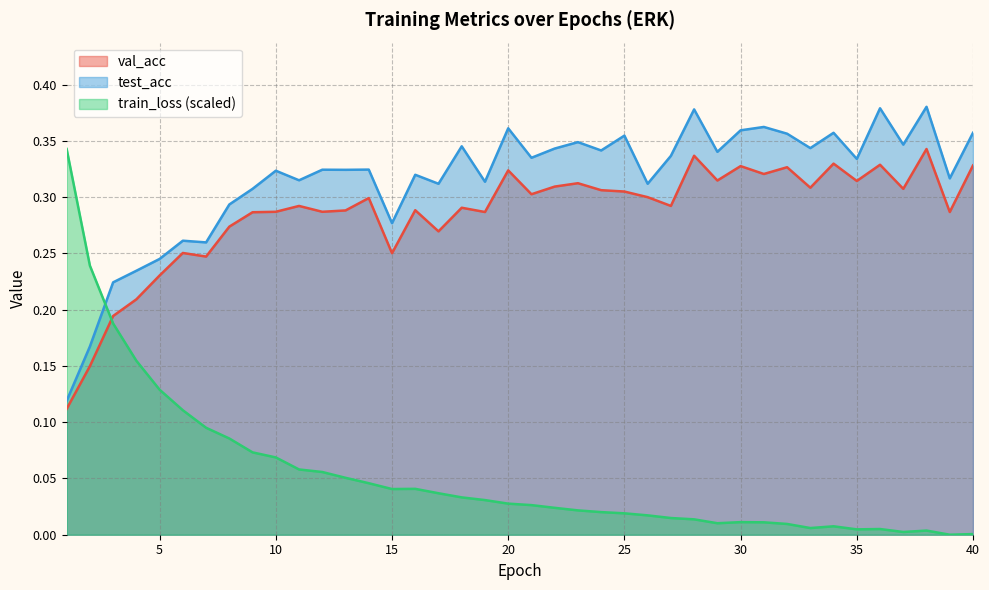

Is it true that train_loss equals 0.1 at 4?

False